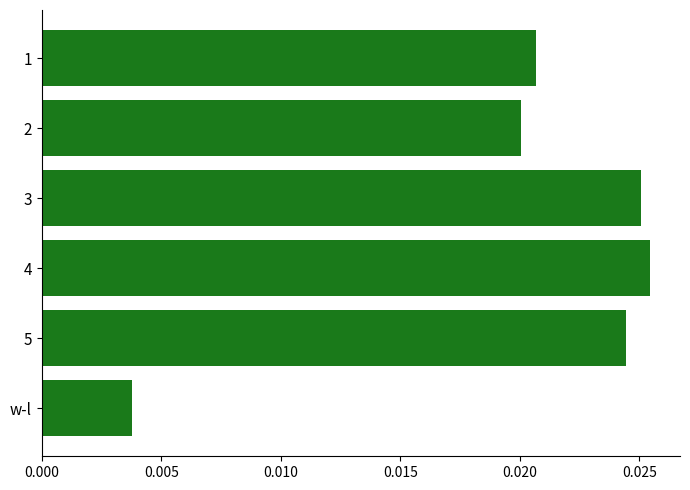

Rank the categories by value from lowest to highest.

w-l, 2, 1, 5, 3, 4